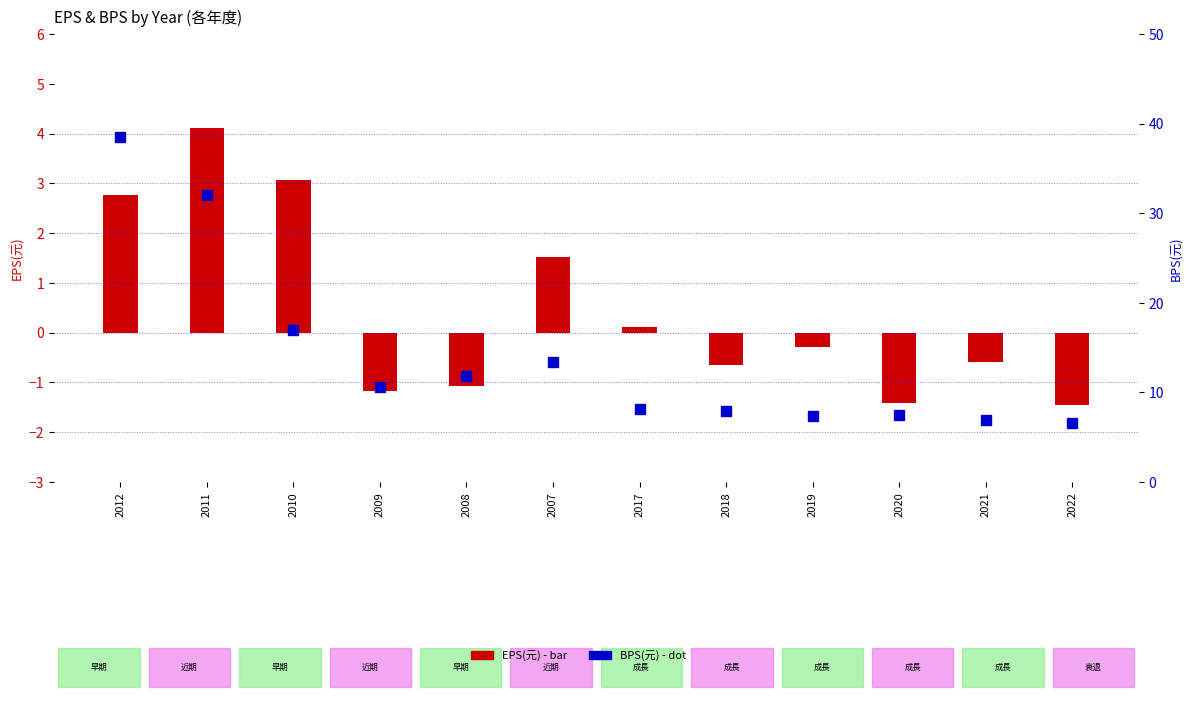

What is the difference between the maximum and minimum values in the EPS(元) series?

5.6